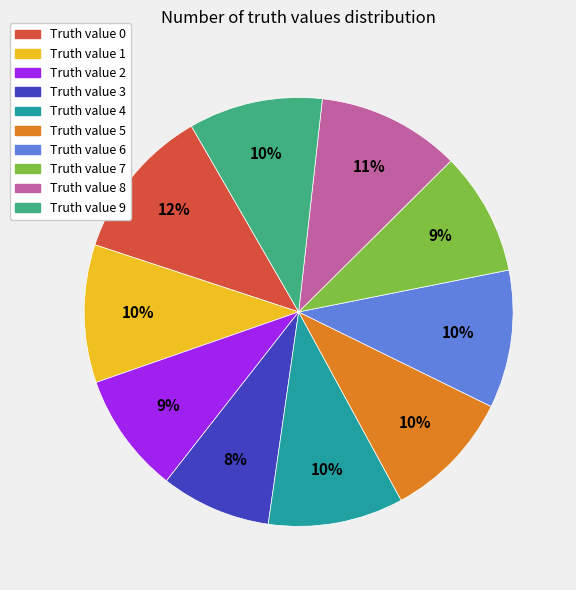

Which category has the smallest portion of the pie?

Truth value 3